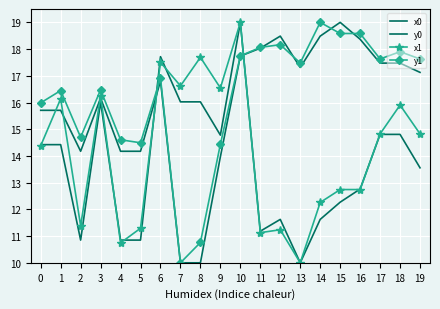

Which series has the widest spread of values?

x0